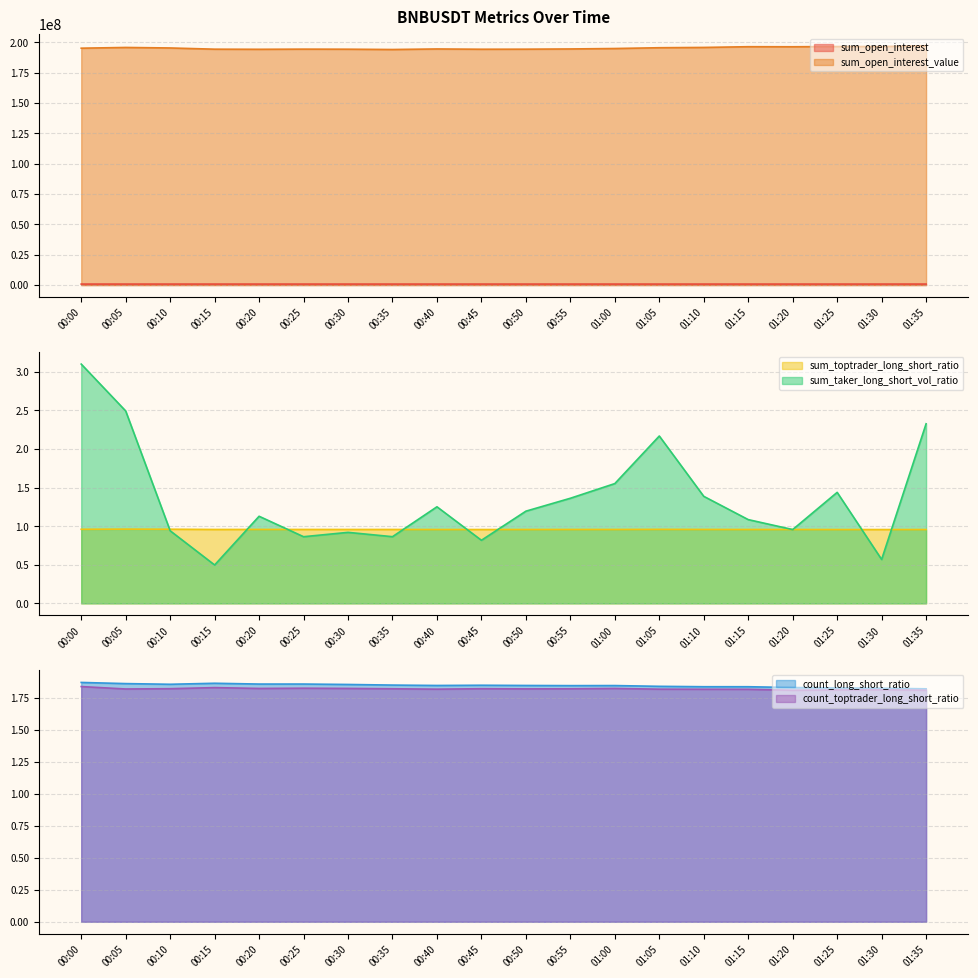

At which category does the chart reach its peak across all series?

01:35